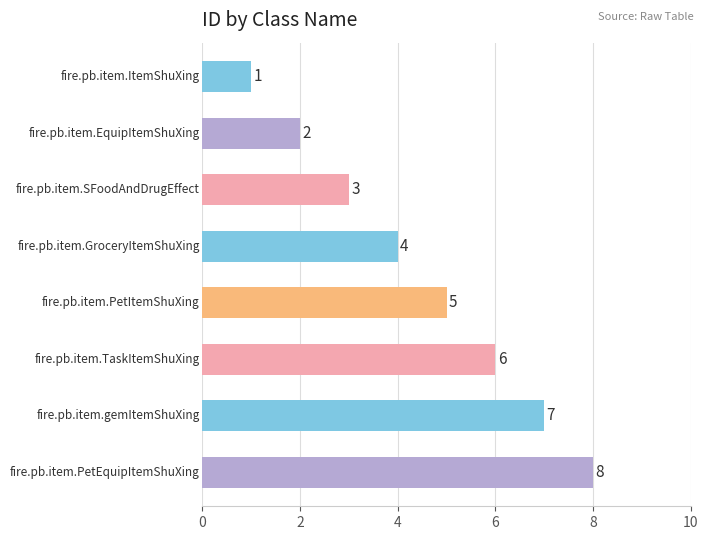

What is the value of the 7th bar from the top?

7